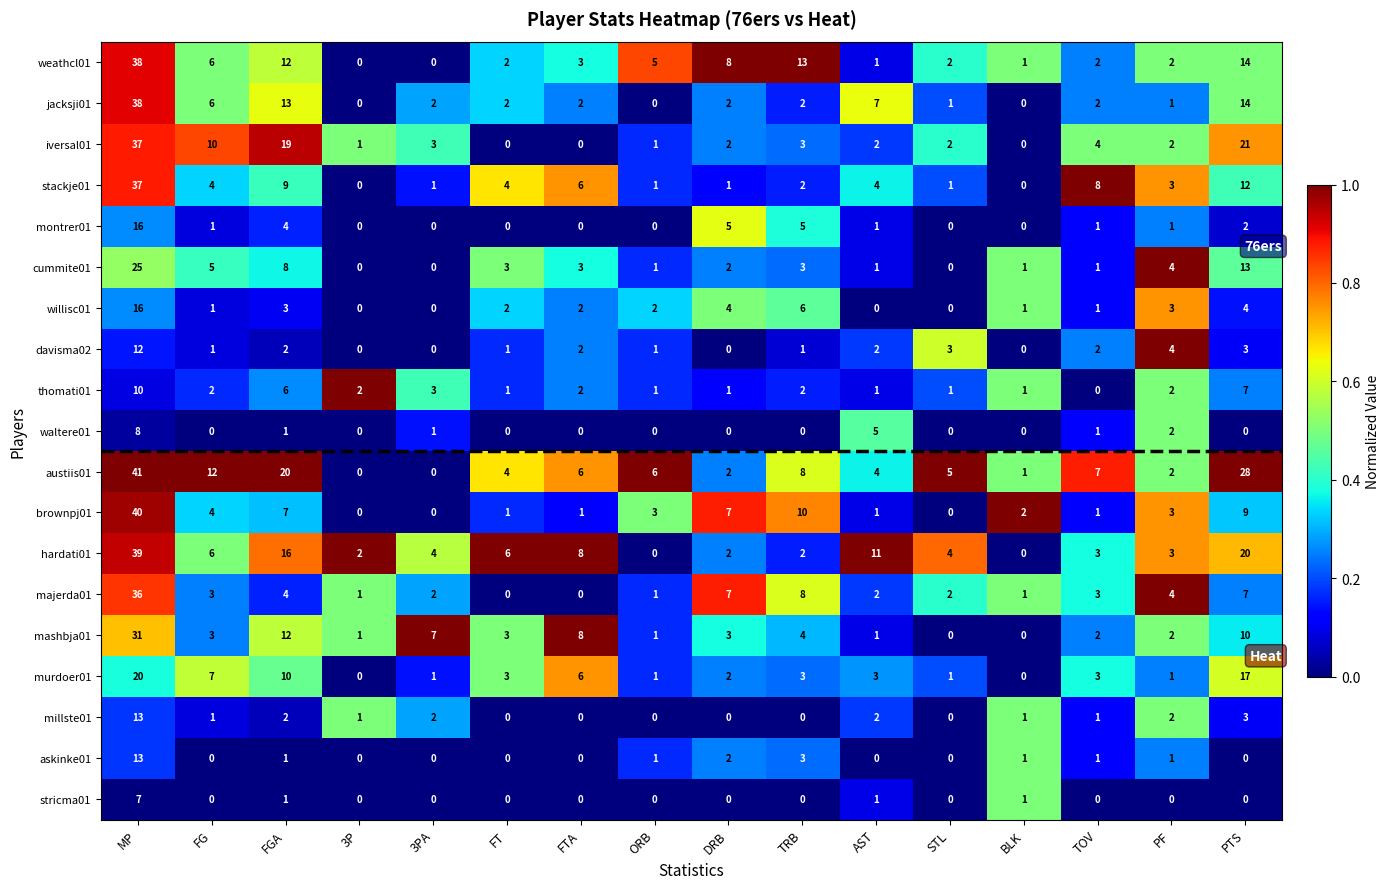

What is the difference between the maximum and second lowest values in the willisc01 series?

16